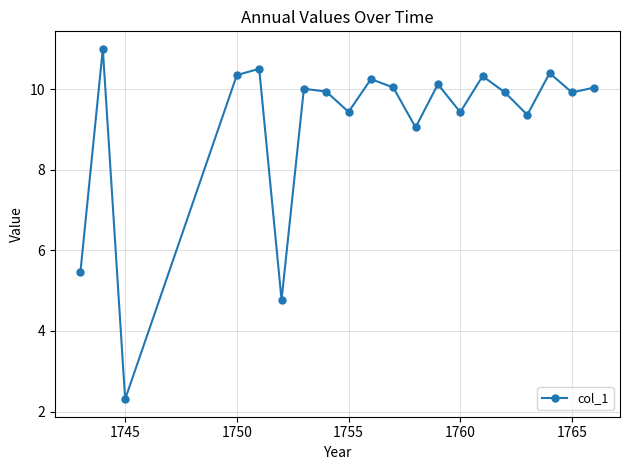

What is the maximum value shown in the chart?

11.0